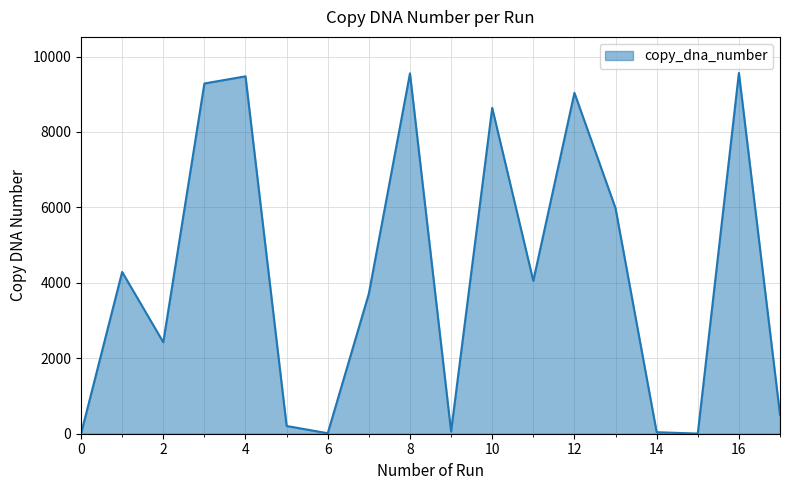

What is the difference between the maximum and minimum values?

9564